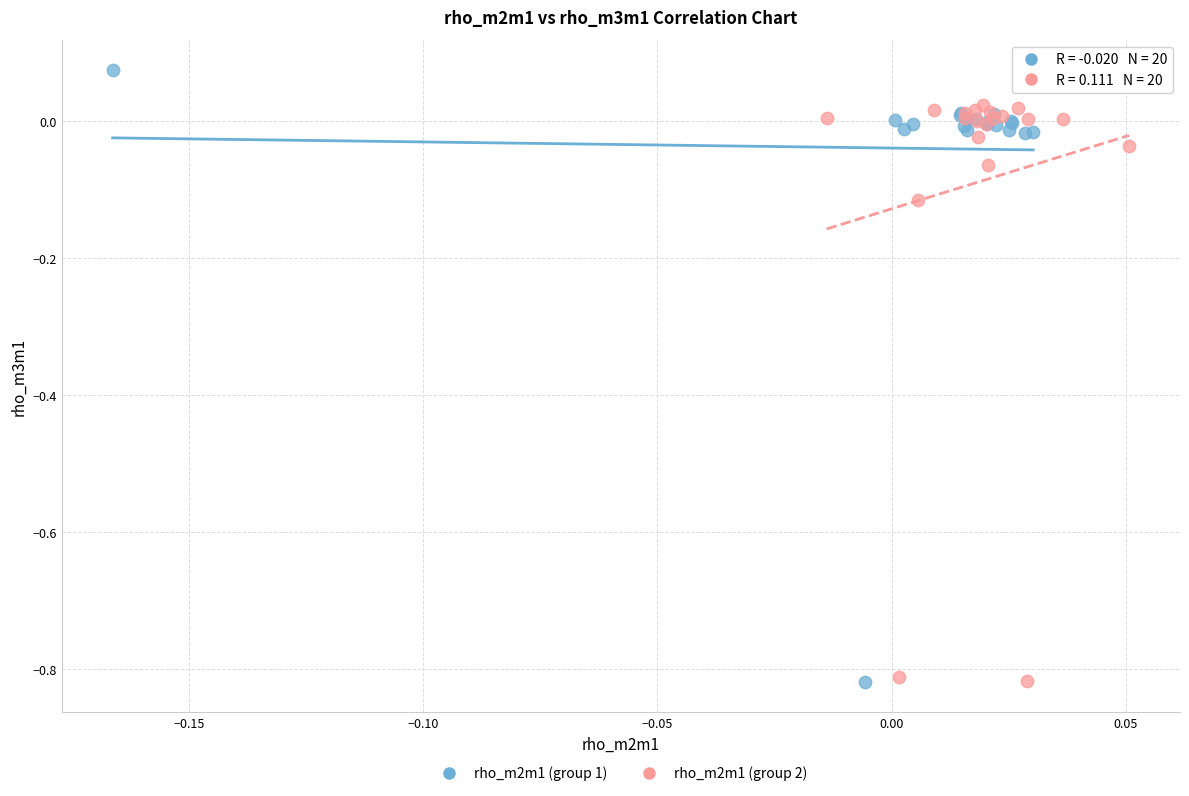

Which series has the largest Y range (max minus min)?

rho_m2m1 (group 1)